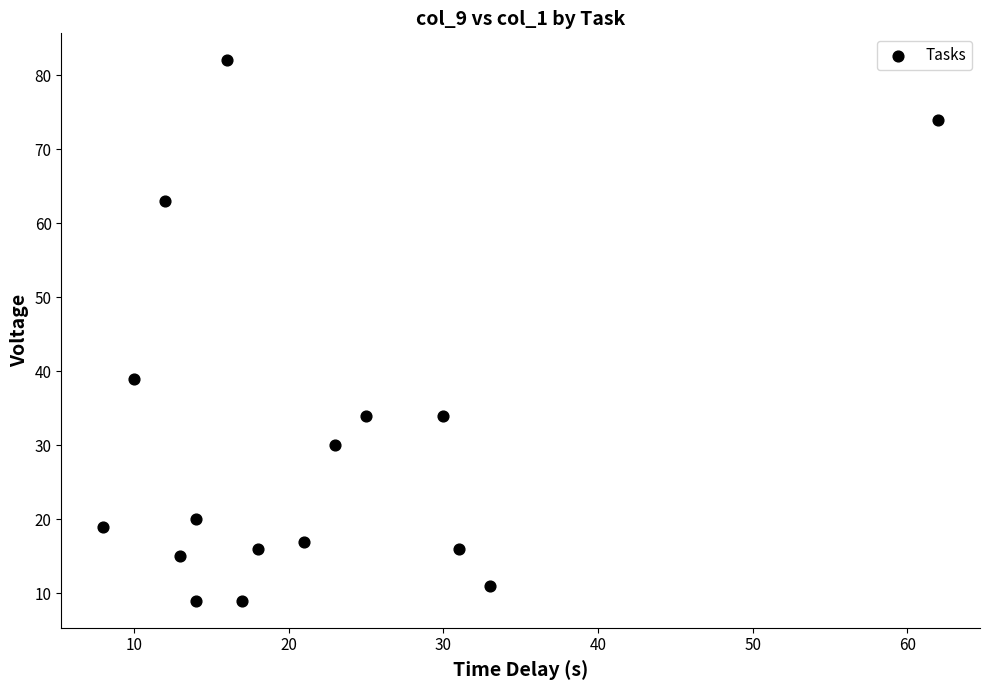

What Y value in the scatter plot is closest to 45?

39